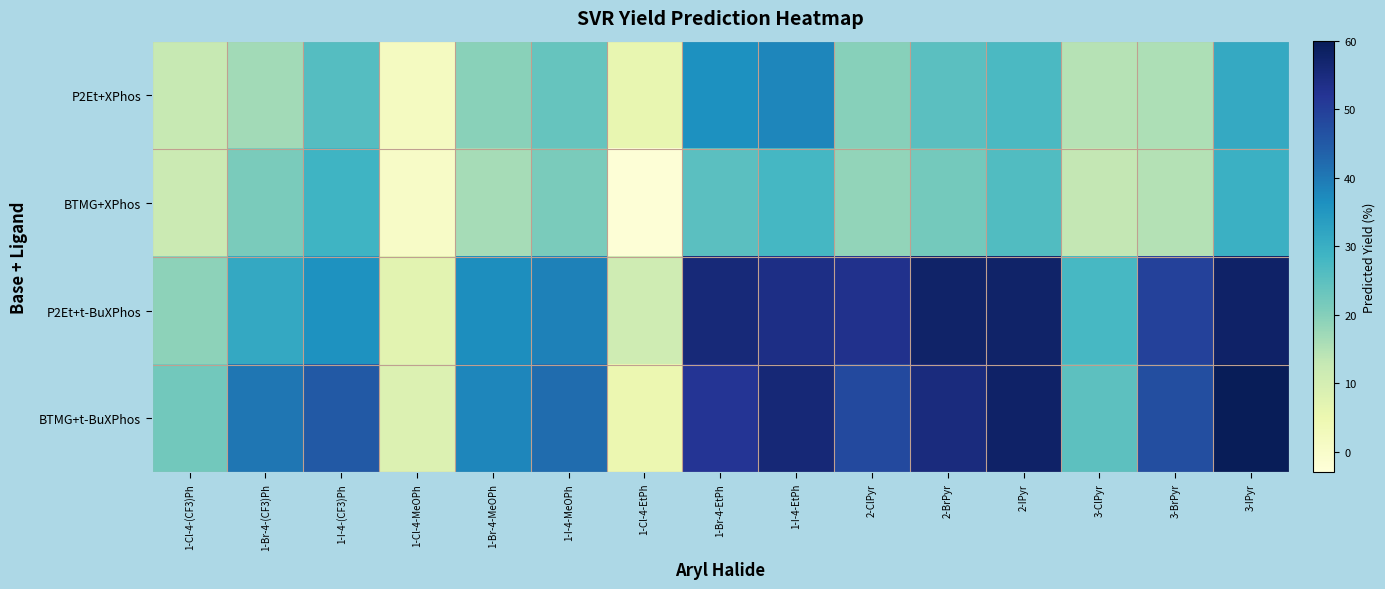

Which series changed the most between 2-ClPyr and 3-ClPyr?

P2Et+t-BuXPhos